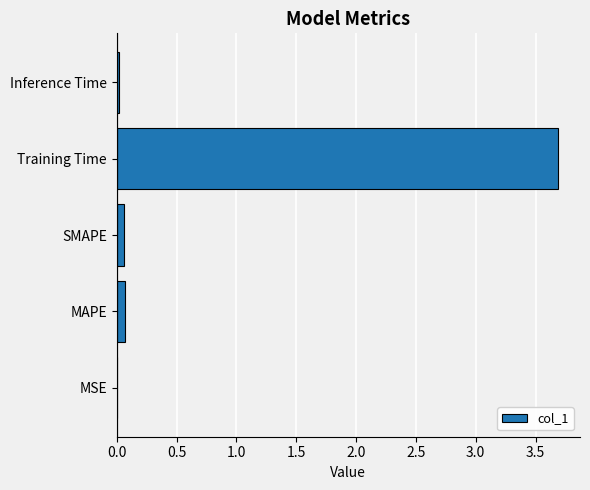

The value at SMAPE is 0.1. True or false?

True